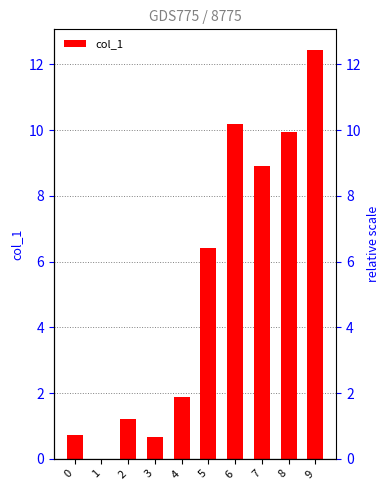

Reading left to right, transcribe all the data shown in this chart.

0=0.7	1=0.0	2=1.2	3=0.7	4=1.9	5=6.4	6=10.2	7=8.9	8=9.9	9=12.4